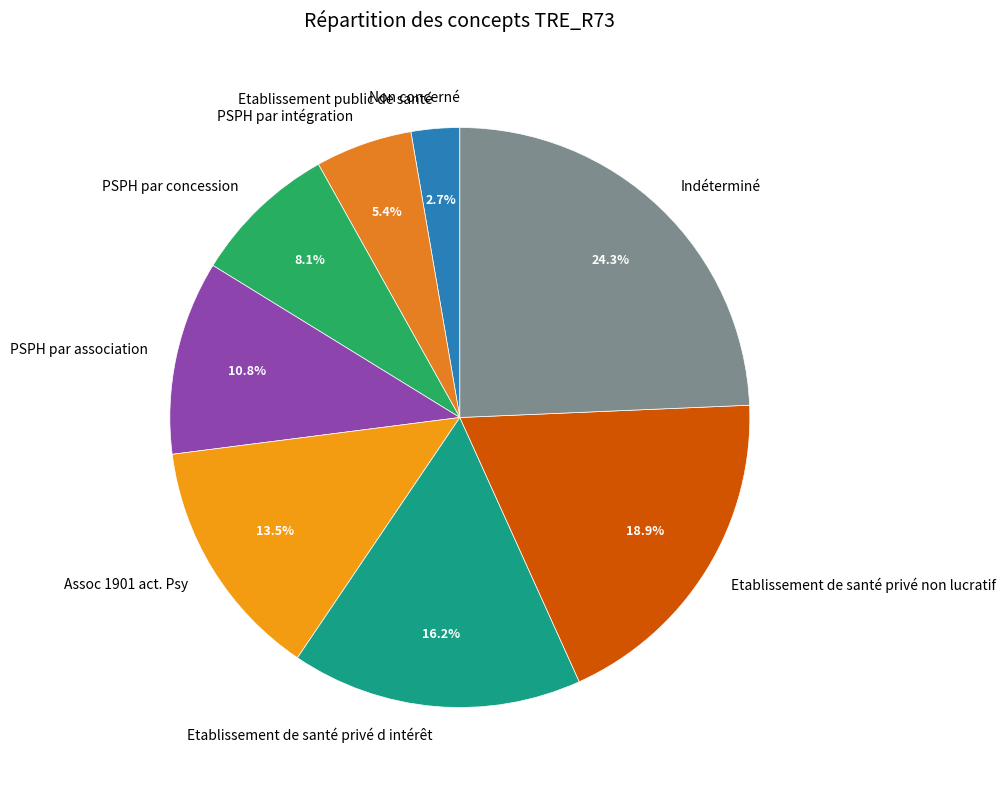

What percentage is NOT represented by Etablissement de santé privé d intérêt?

83.8%